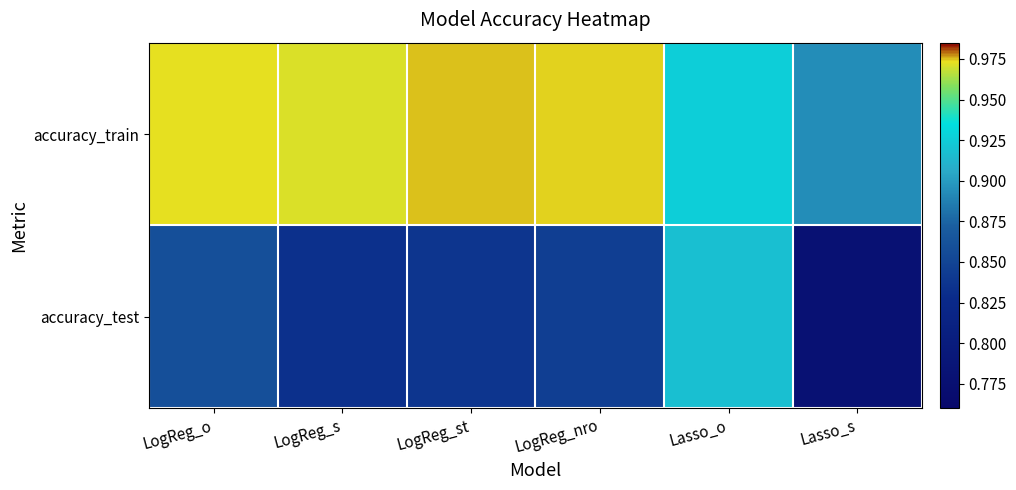

What is the difference between the highest and lowest values at LogReg_st?

0.1